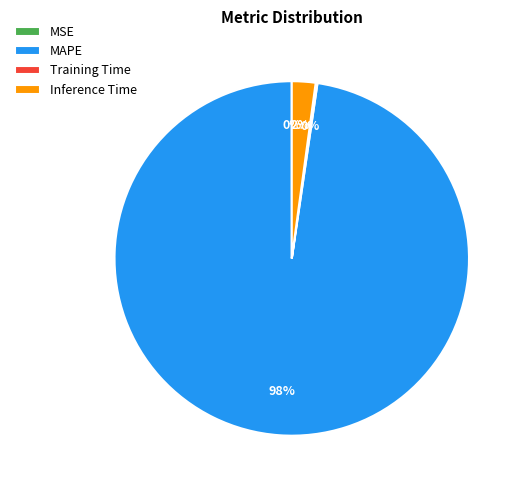

Do Inference Time and MAPE together represent more than half of the pie?

Yes